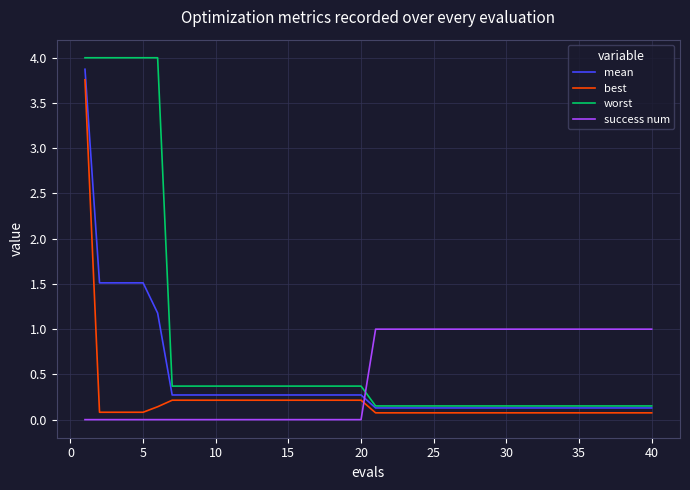

What is the difference between the maximum and minimum values in the best series?

3.7